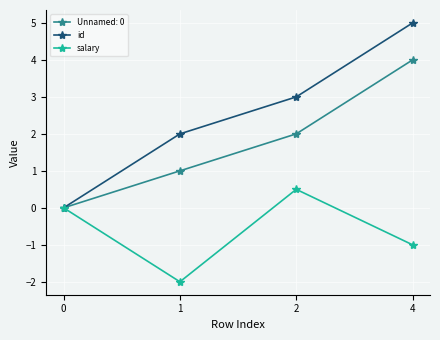

Which series has the largest total across all categories?

id